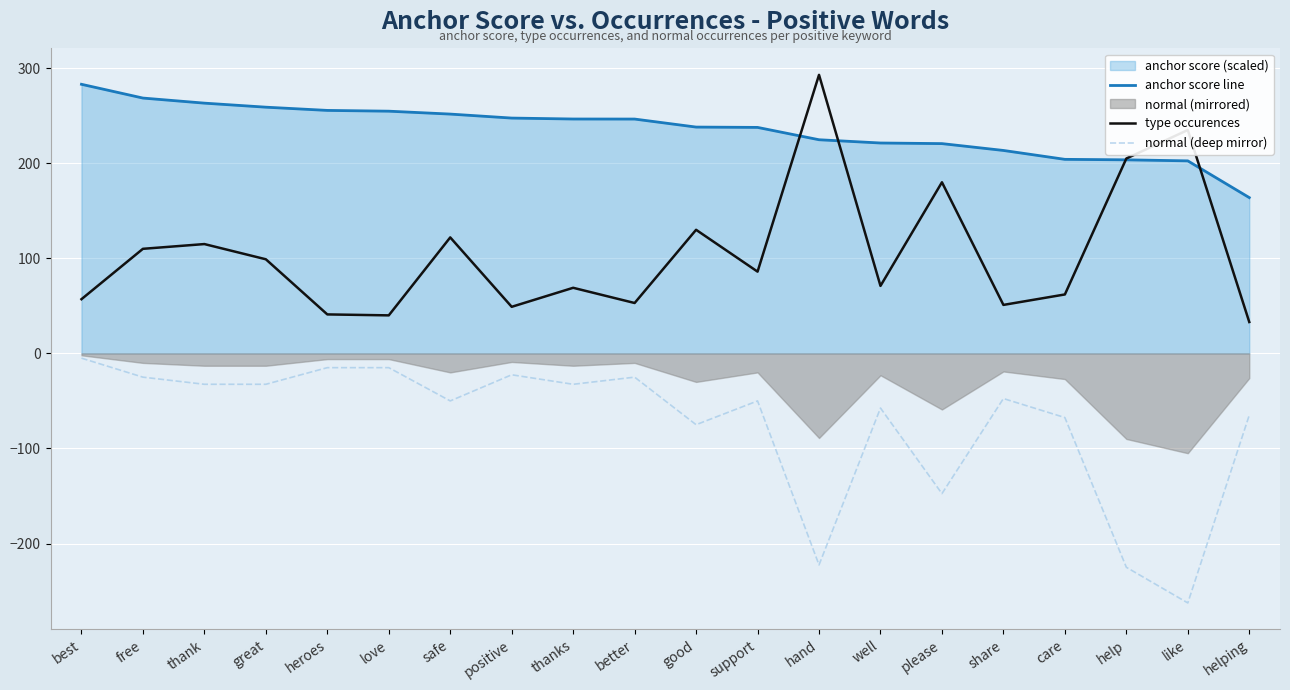

The value of anchor score line at free is 156.5. True or false?

False